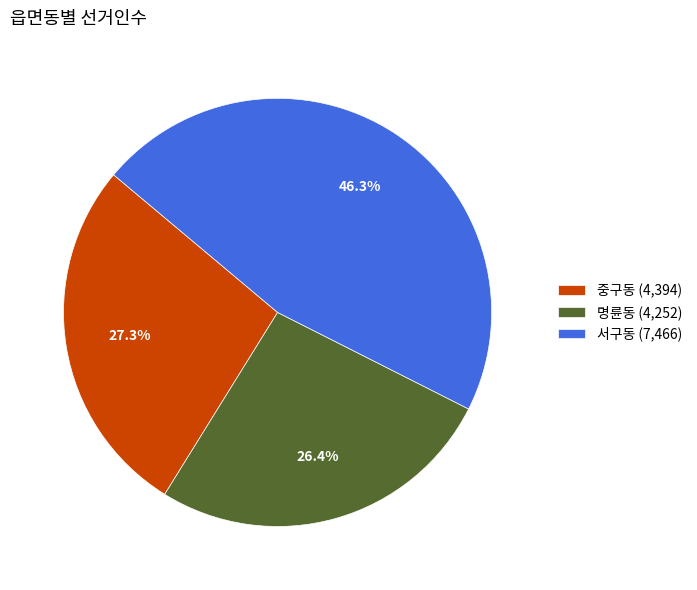

Rank the categories by value from highest to lowest.

서구동, 중구동, 명륜동